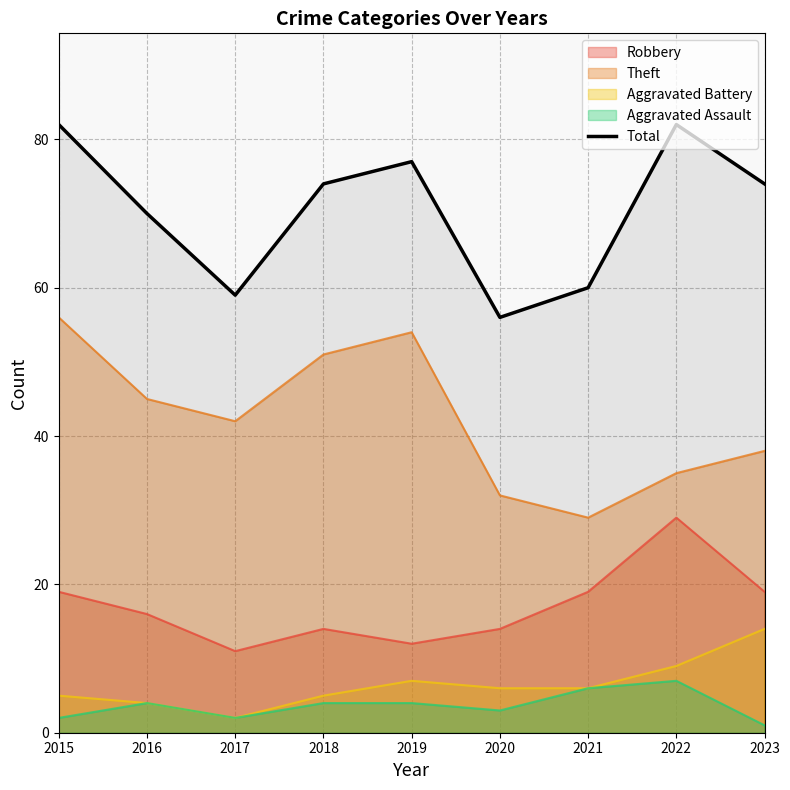

The value at 2015 is 109. True or false?

False